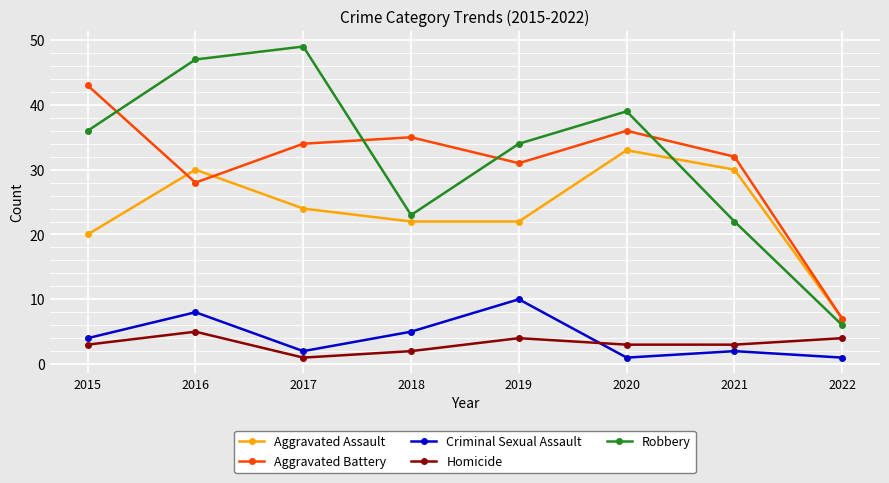

At which category does the chart reach its peak across all series?

2017